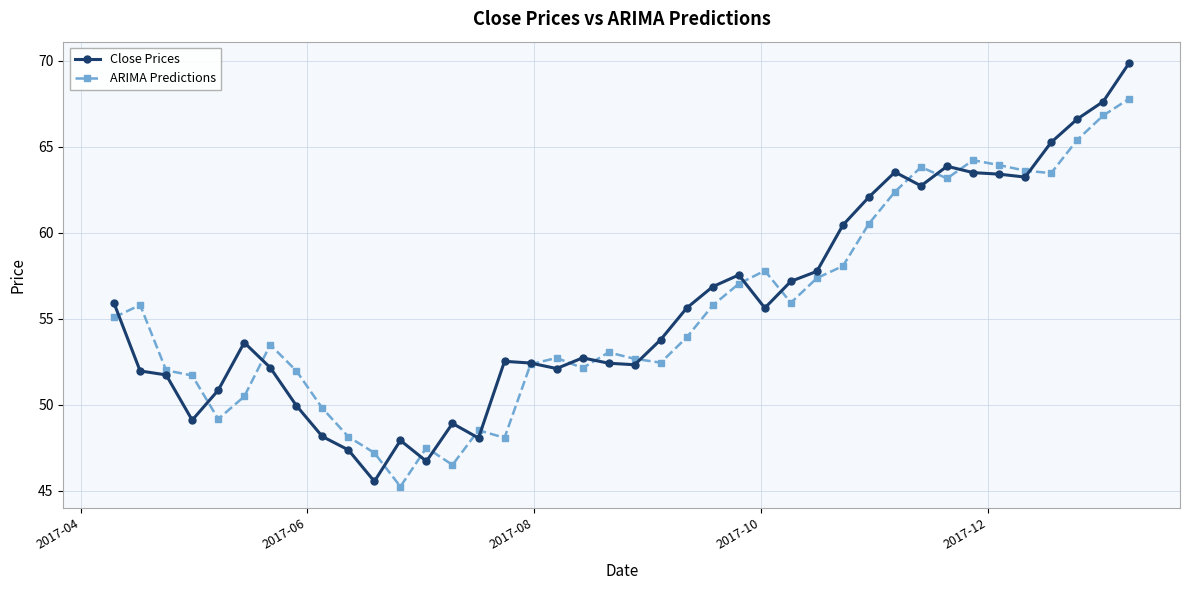

At how many categories does at least one series exceed 58?

12